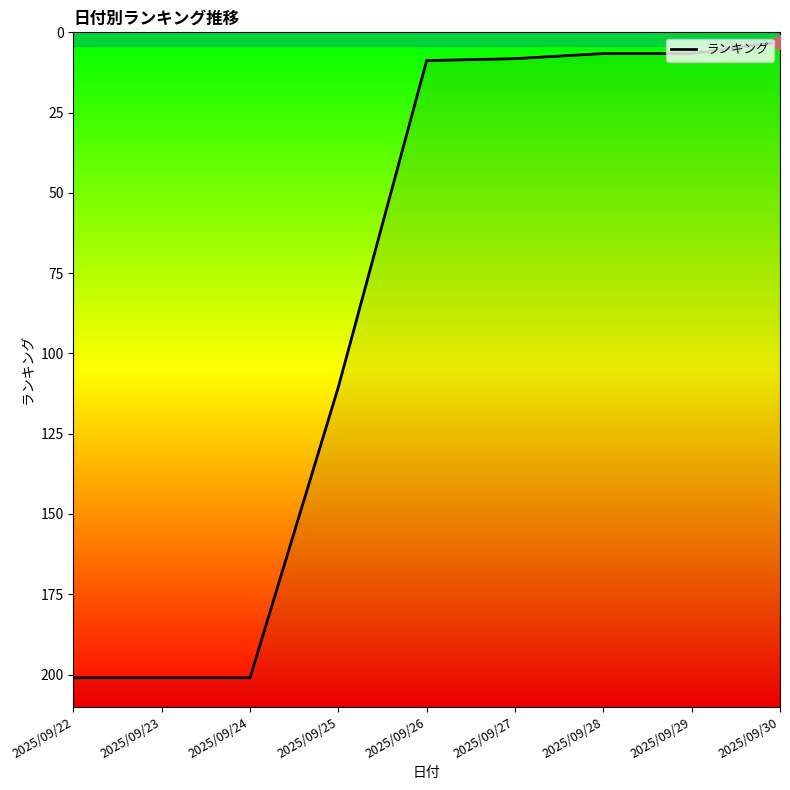

At which label is the value closest to 102?

2025/09/25